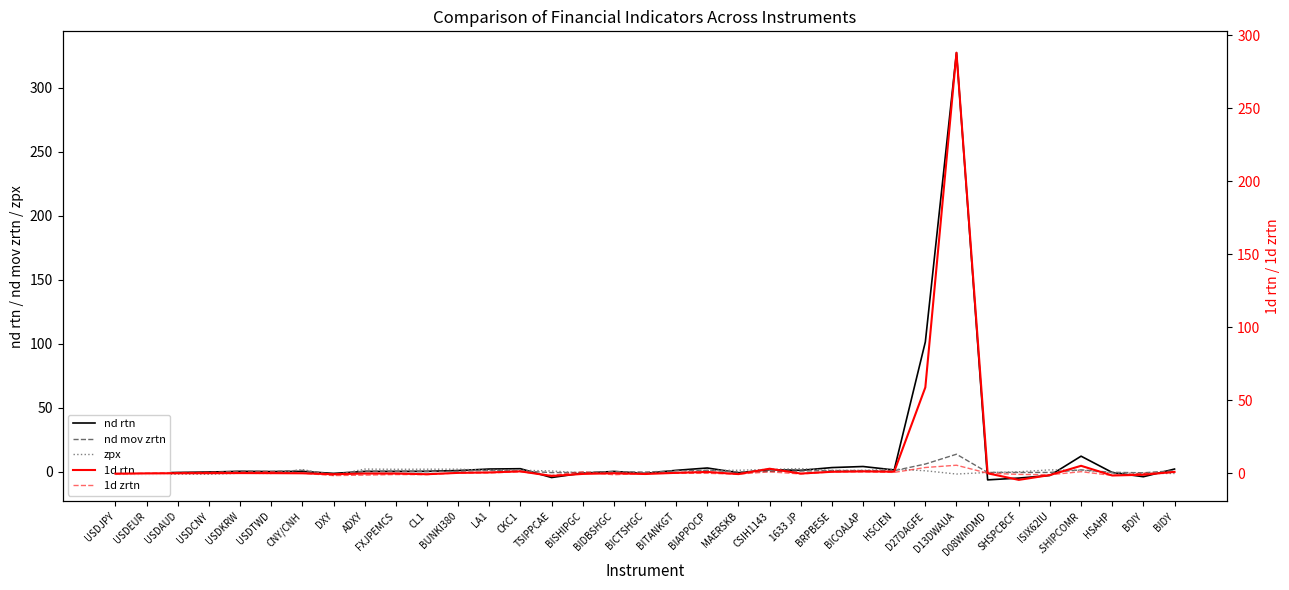

What is the difference between the maximum and second lowest values in the nd rtn series?

332.6